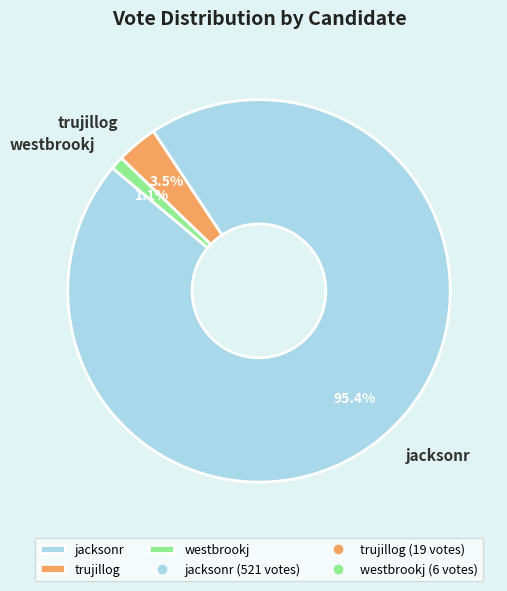

Which category accounts for the majority?

jacksonr